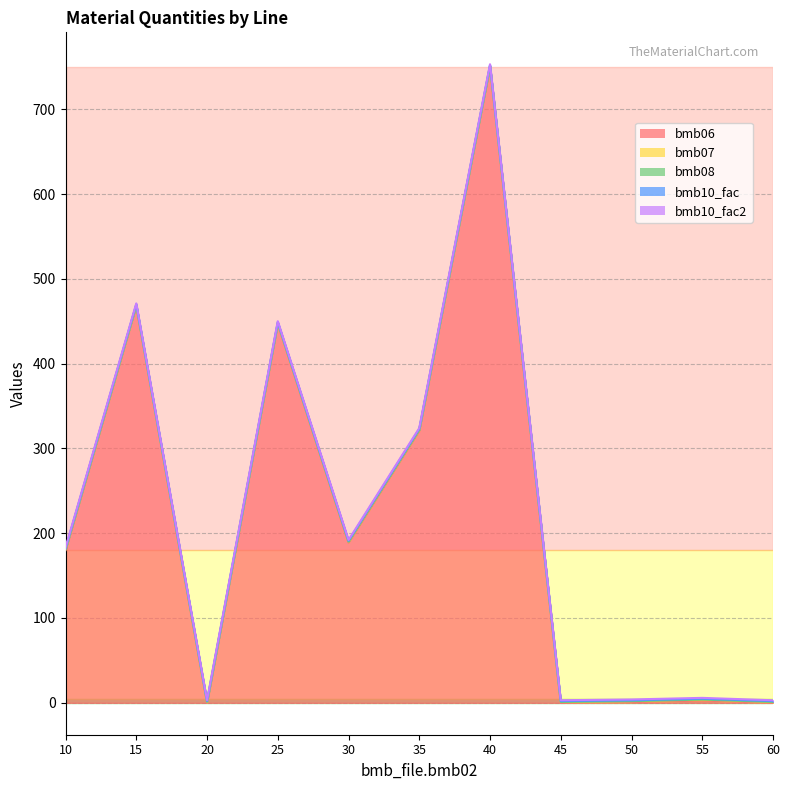

True or false: bmb08 and bmb06 cross at least once.

False